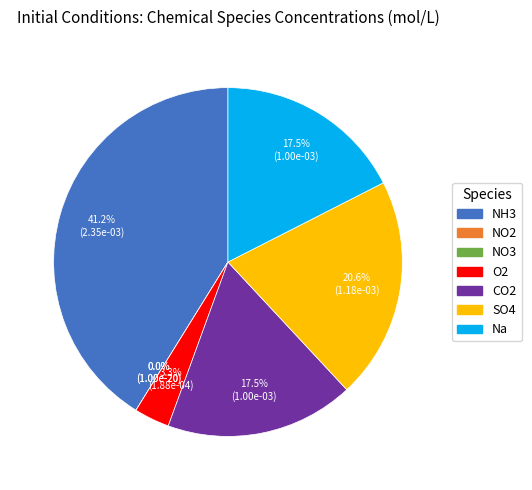

What is the smallest slice in the pie chart?

NO2